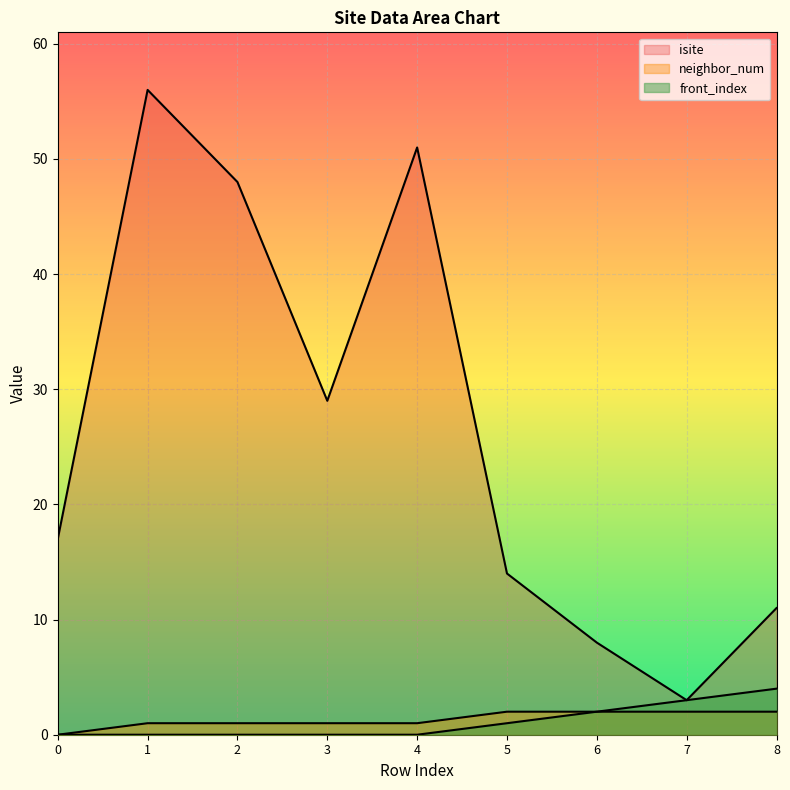

True or false: neighbor_num and isite cross at least once.

False